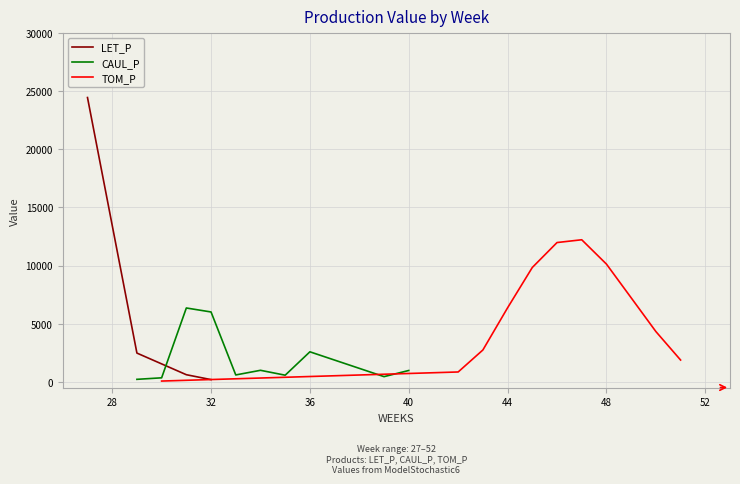

Which series has the widest spread of values?

LET_P